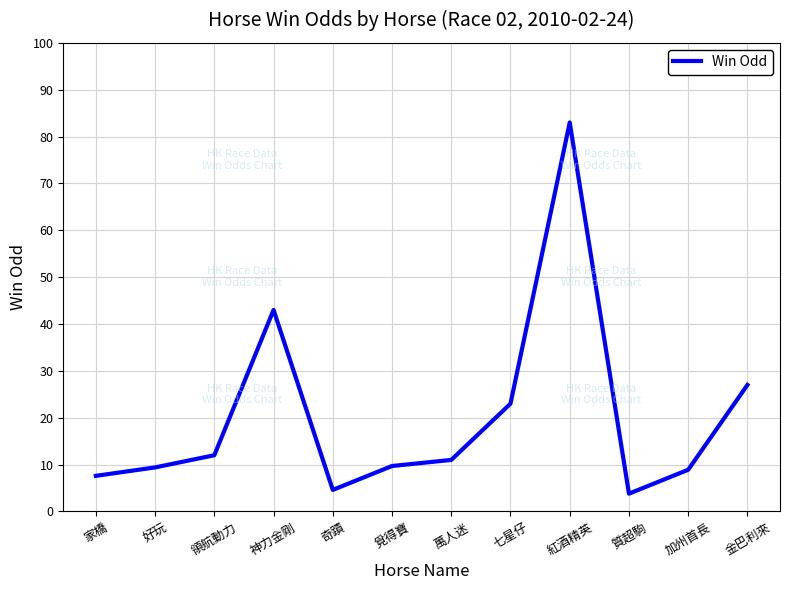

What is the difference between the values at 金巴利來 and 奇蹟?

22.4